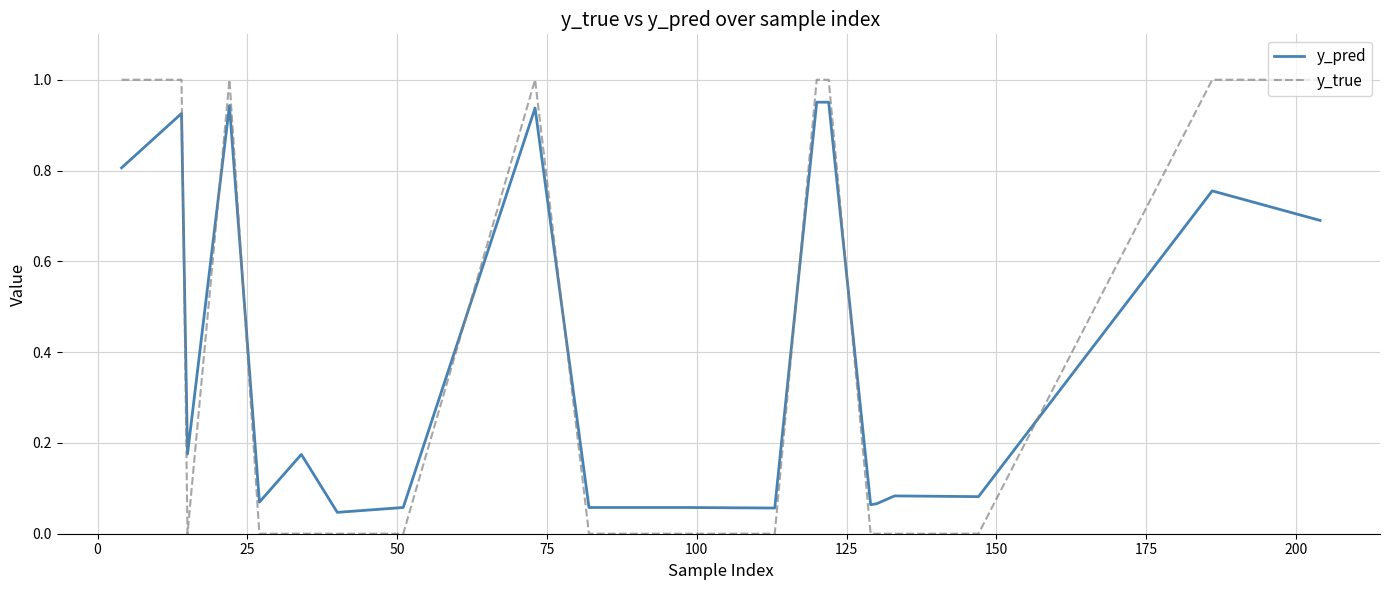

Which series has the widest spread of values?

y_true